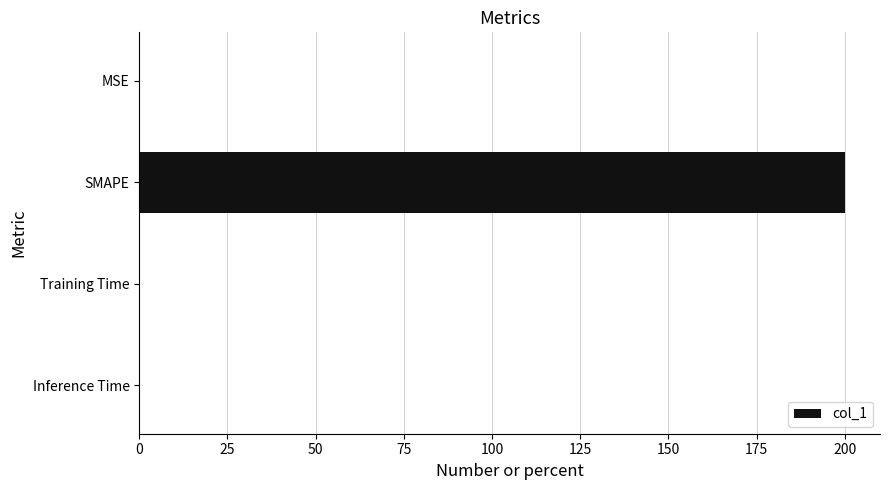

Which has a higher value, SMAPE or MSE?

SMAPE